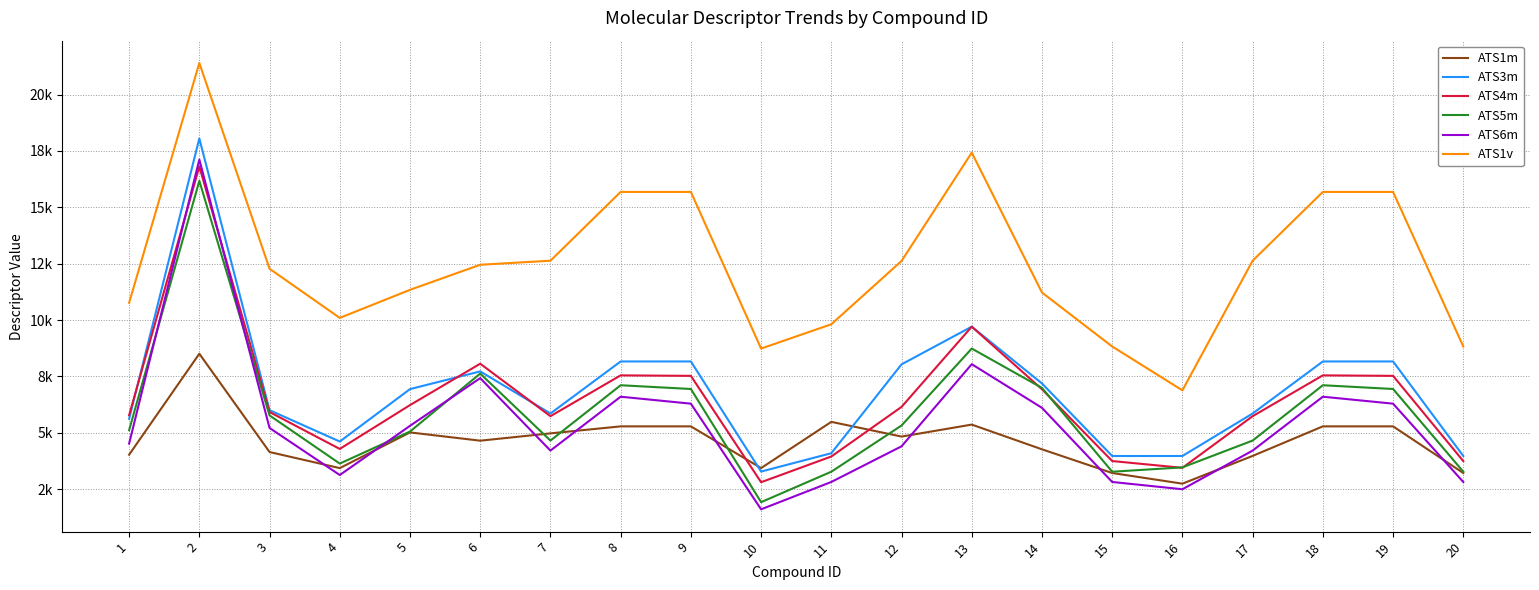

Reading left to right, what are all the values shown in this chart?

ATS1m: 4025.9	8504.9	4144.8	3431.4	5014.9	4648.2	4972.7	5283.1	5283.1	3432.8	5483.1	4830.5	5362.0	4265.3	3214.2	2741.5	3972.7	5283.1	5283.1	3214.2
ATS3m: 5616.4	18053.6	6001.3	4609.9	6936.0	7721.8	5853.7	8162.5	8162.5	3278.4	4092.2	8033.7	9705.9	7187.3	3968.9	3968.9	5853.7	8162.5	8162.5	3968.9
ATS4m: 5777.2	16811.9	5918.5	4282.6	6226.8	8063.0	5734.8	7545.6	7523.6	2805.3	3946.7	6146.2	9705.1	6929.9	3745.2	3444.1	5734.8	7545.6	7523.6	3744.1
ATS5m: 5114.3	16174.6	5768.7	3632.4	5053.5	7624.1	4653.3	7107.5	6941.4	1921.7	3271.2	5321.9	8735.2	6989.1	3271.2	3464.1	4653.3	7107.5	6941.4	3271.2
ATS6m: 4518.2	17117.7	5211.8	3125.2	5306.5	7423.9	4208.6	6599.0	6290.3	1603.9	2816.9	4397.7	8041.9	6105.3	2816.9	2493.6	4208.6	6599.0	6290.3	2816.9
ATS1v: 10762.8	21402.7	12274.8	10094.6	11339.4	12452.2	12631.7	15683.0	15683.0	8734.9	9812.3	12619.5	17426.0	11220.2	8826.7	6880.4	12631.7	15683.0	15683.0	8826.7